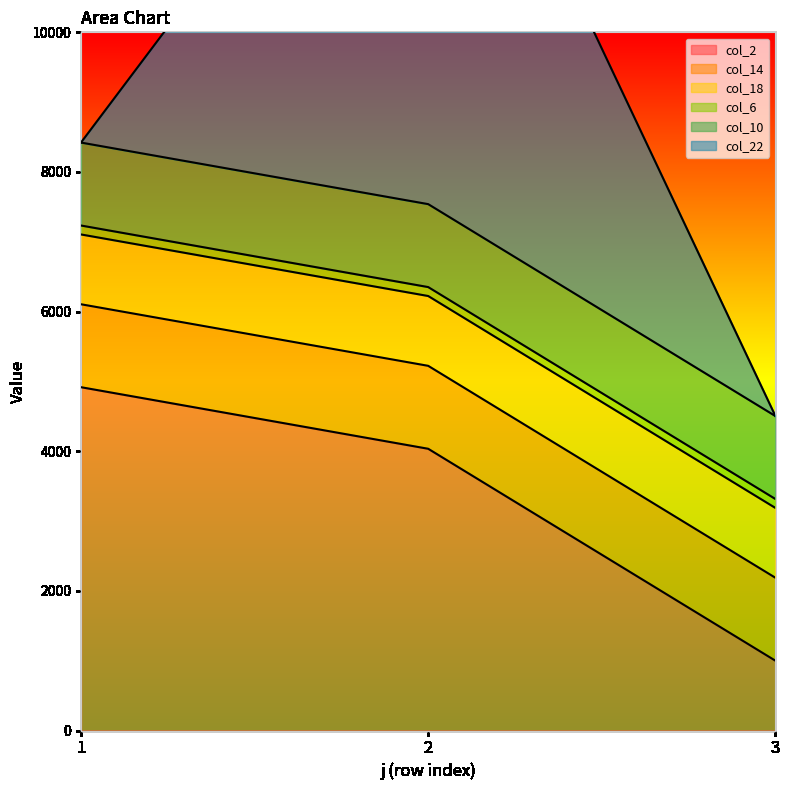

Which series changed the most between 1 and 2?

col_22